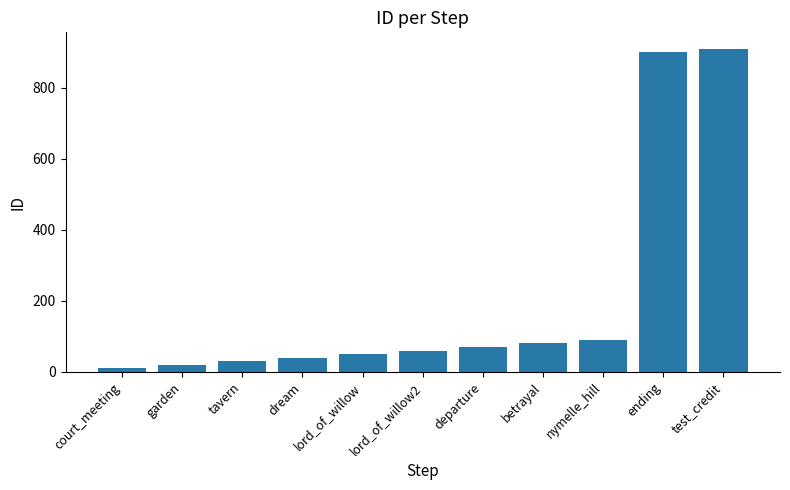

How many categories are shown in the chart?

11